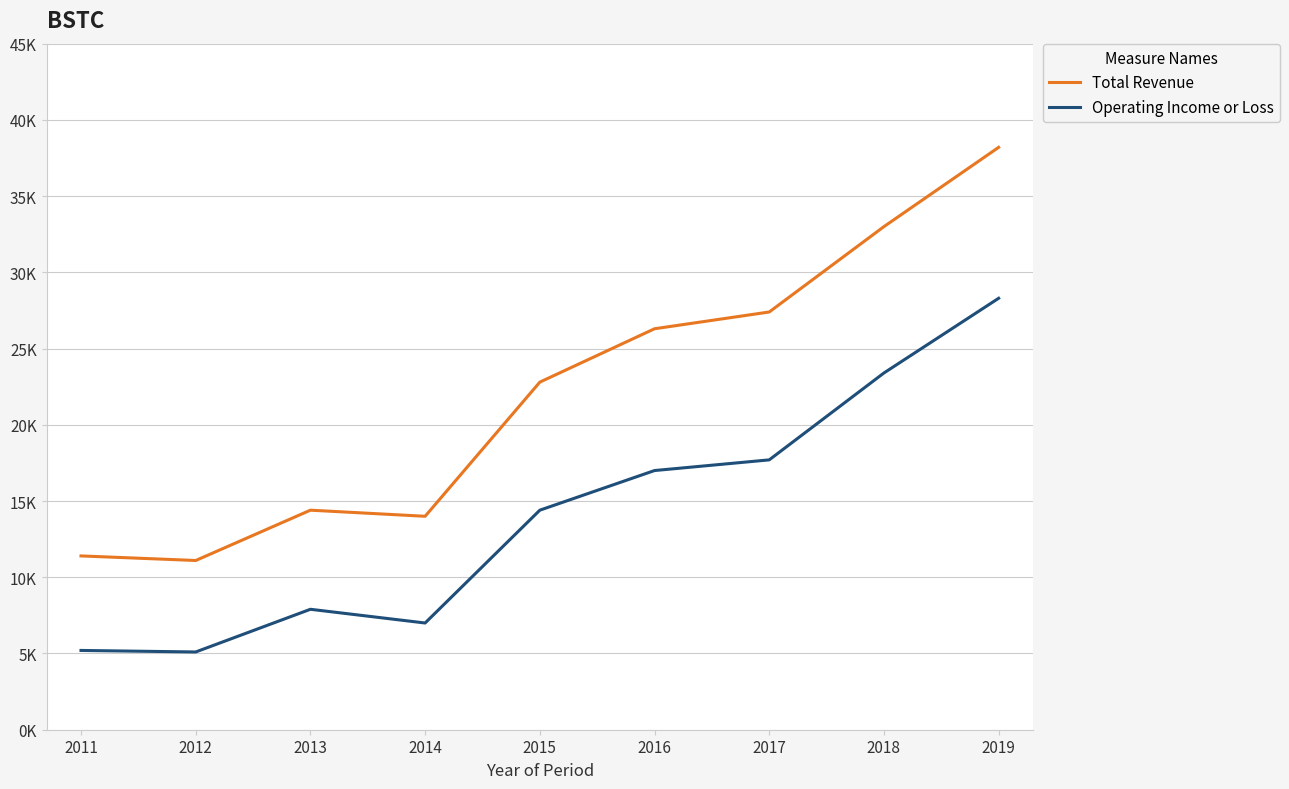

Reading left to right, extract all data points from this chart.

Total Revenue: 11400	11100	14400	14000	22800	26300	27400	33000	38200
Operating Income or Loss: 5200	5100	7900	7000	14400	17000	17700	23400	28300